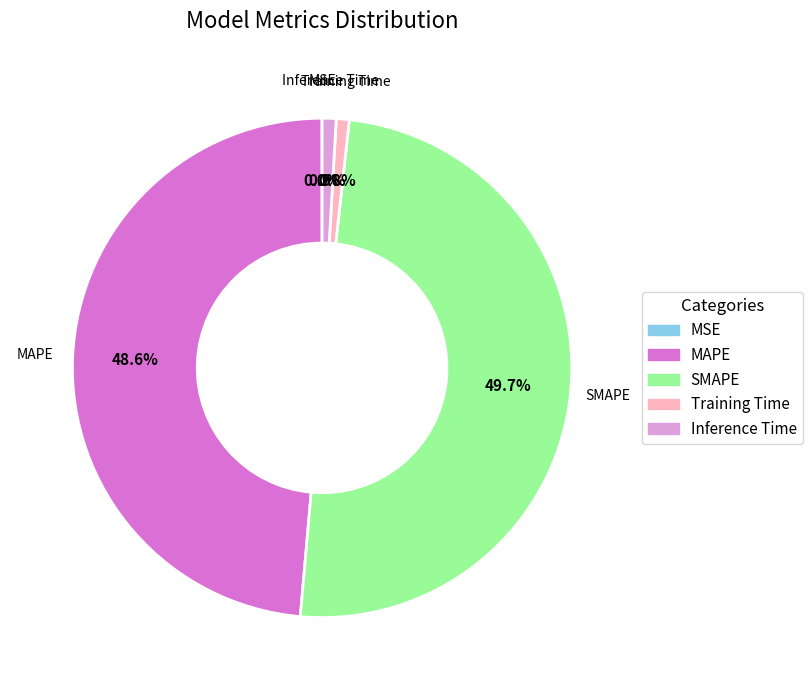

True or false: Training Time accounts for 11% of the total.

False